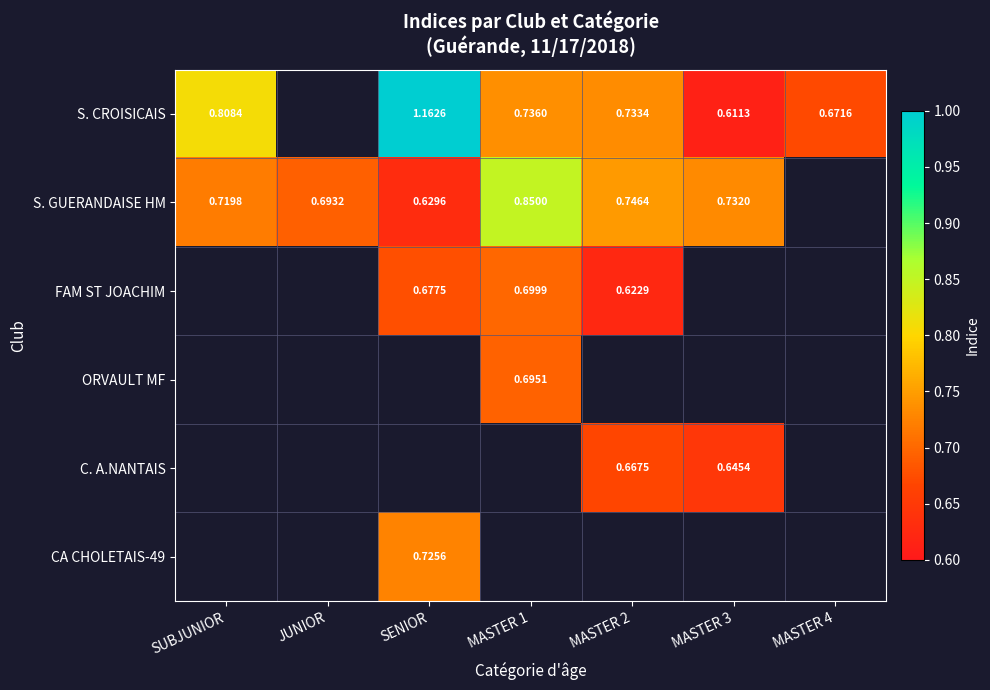

What value does the S. GUERANDAISE HM series have at SENIOR?

0.6